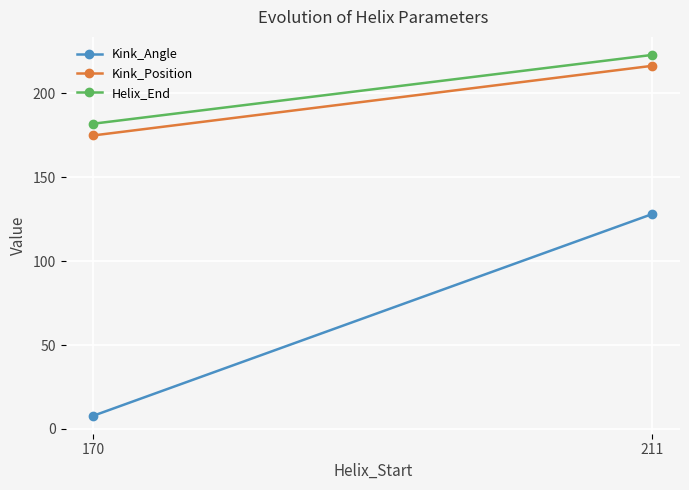

Rank the categories by Helix_End value from highest to lowest.

211, 170